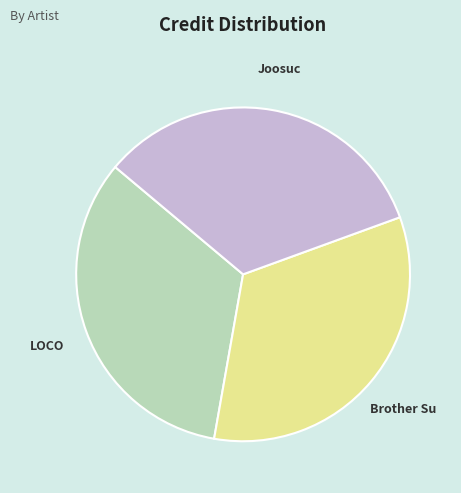

Is there a majority slice in this chart?

No